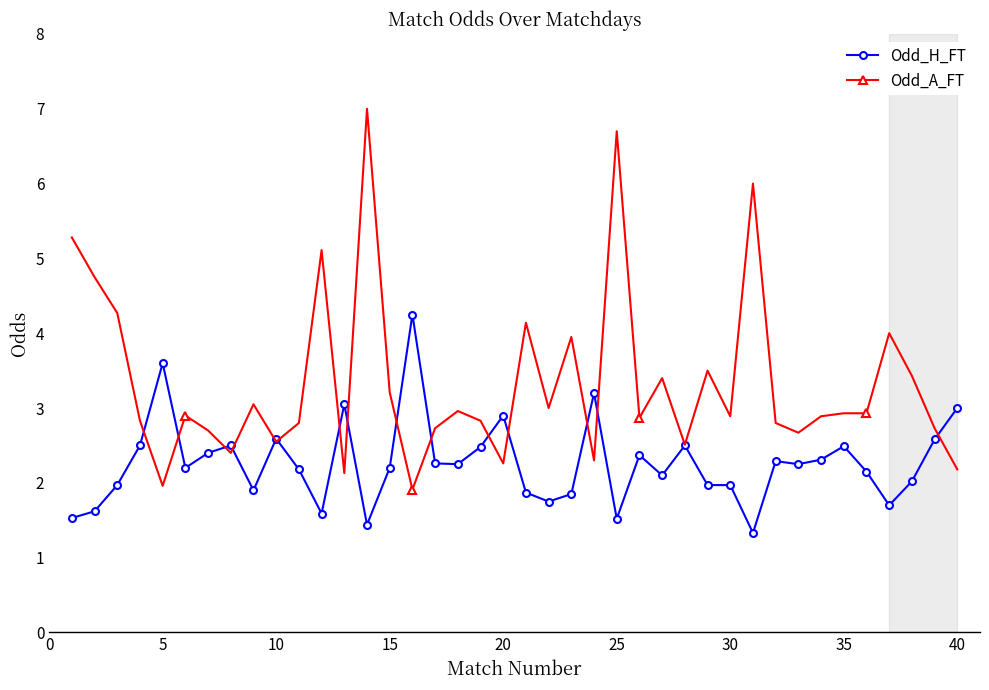

Which series has the largest total across all categories?

Odd_A_FT